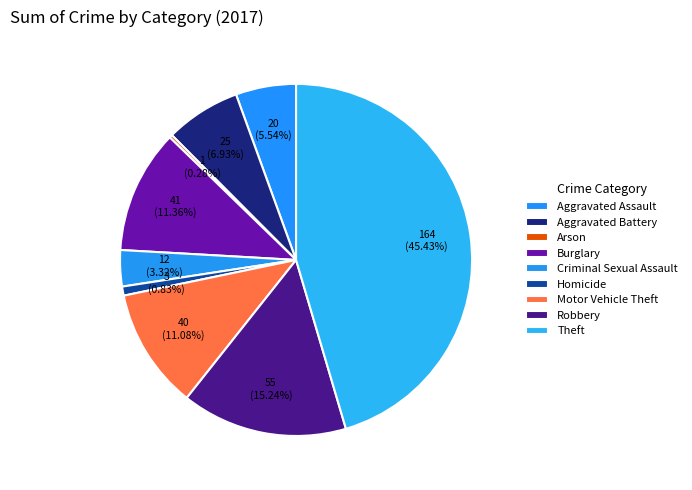

What is the largest slice in the pie chart?

Theft